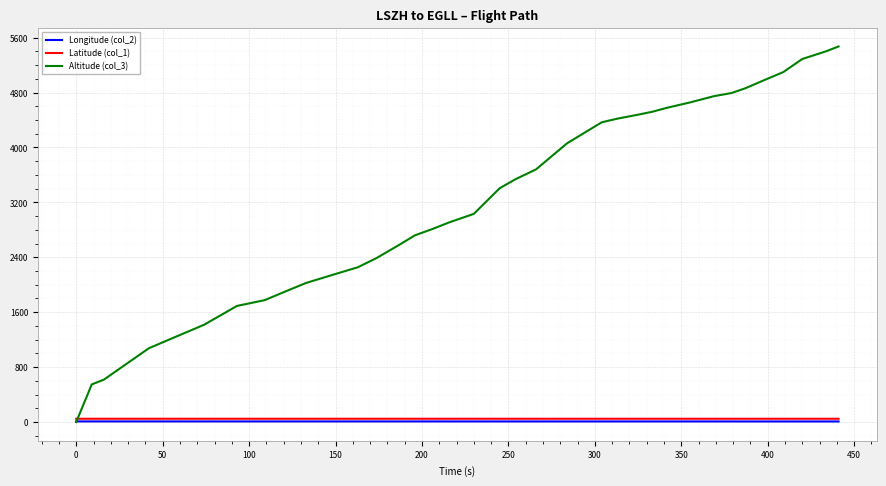

What is the maximum value shown in the chart?

5471.0